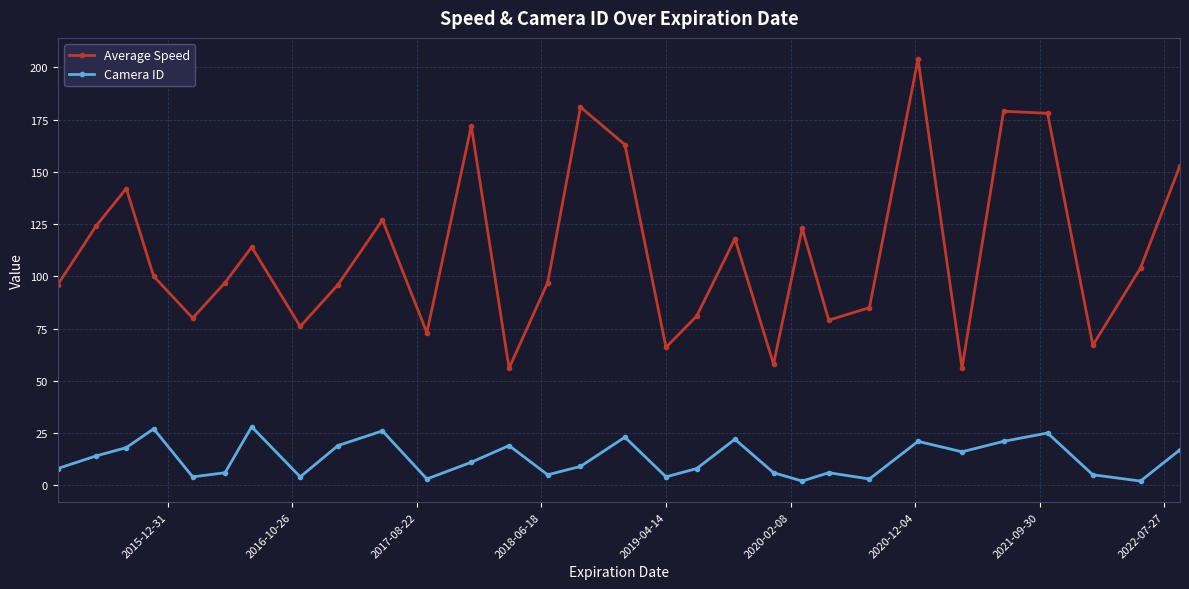

What is the sum of all Average Speed values?

3345